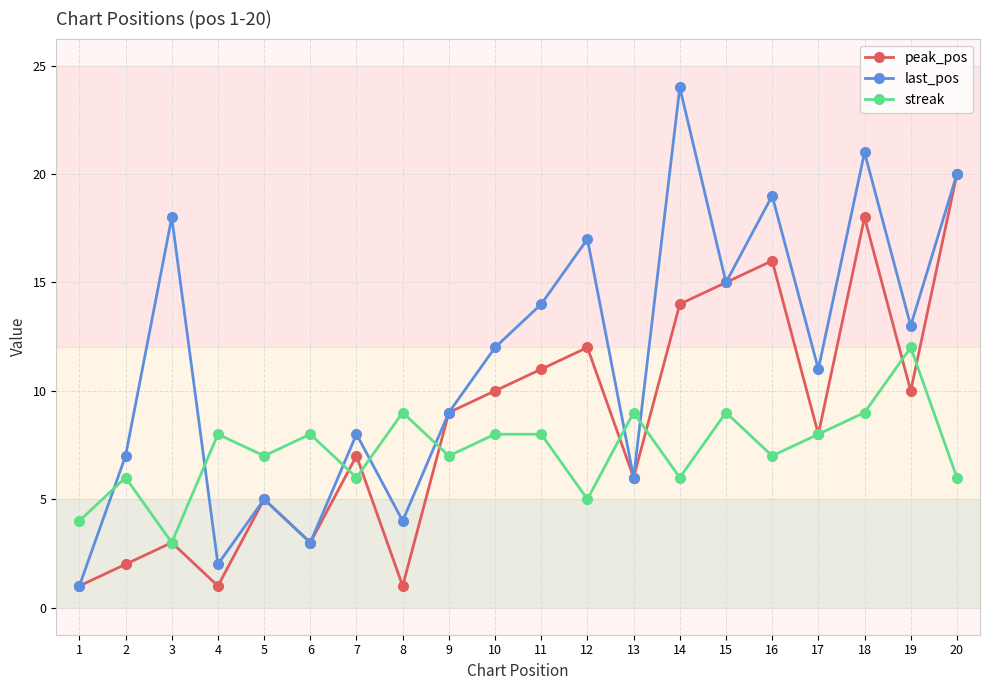

What is the difference between the maximum and second lowest values in the last_pos series?

22